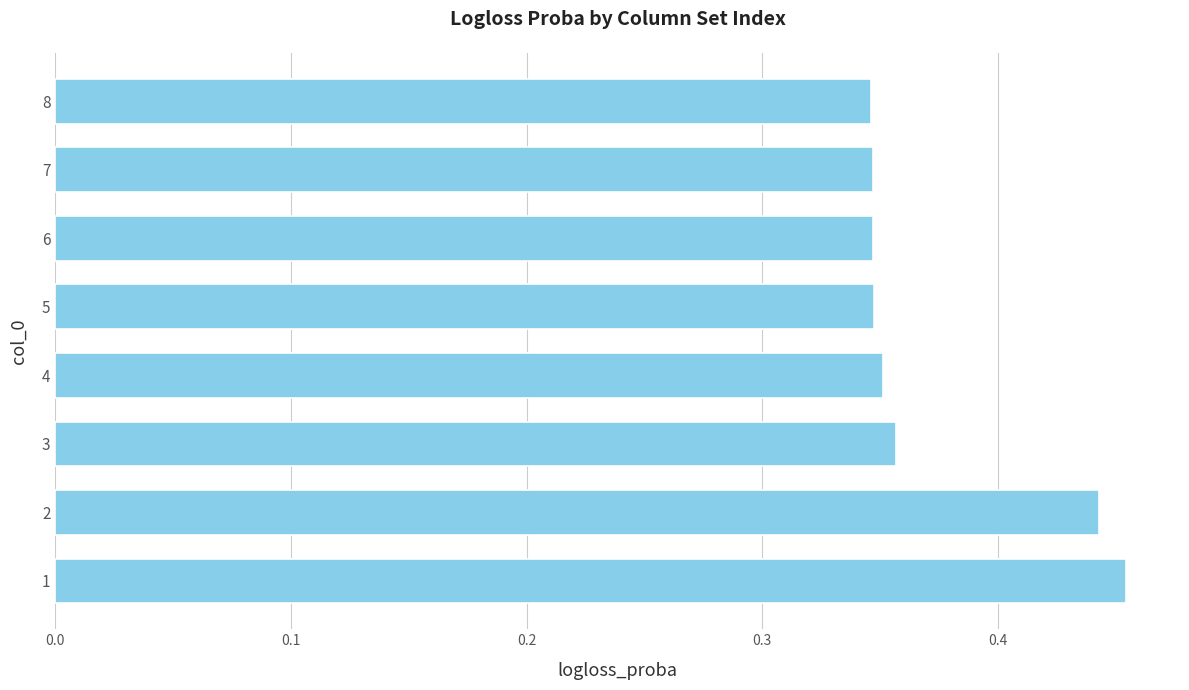

Does the chart contain stacked bars?

No